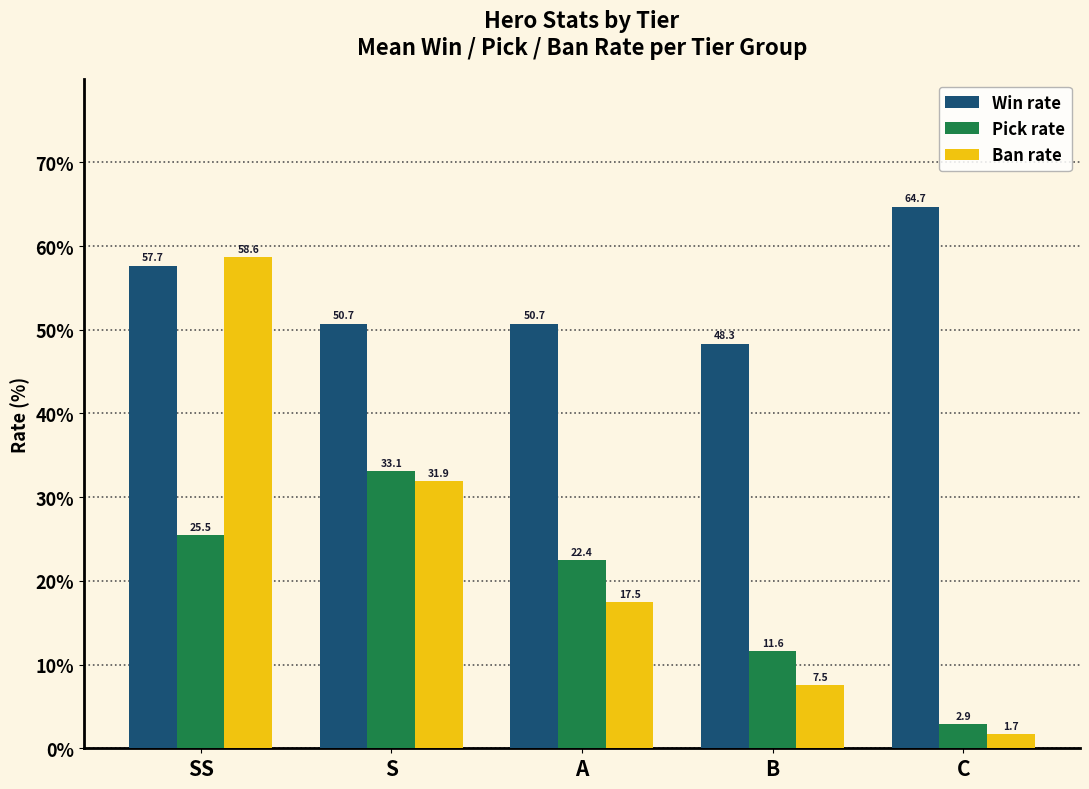

What are all the series names shown in the legend?

Win rate, Pick rate, Ban rate